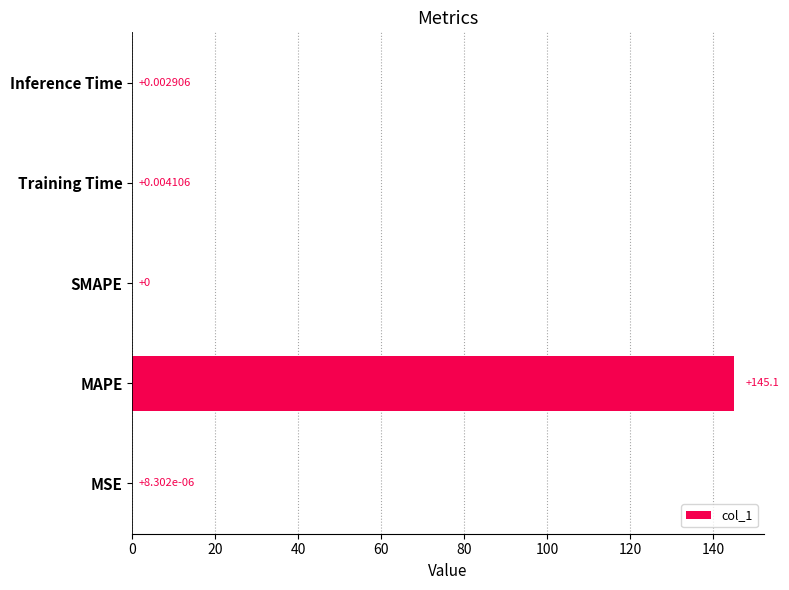

Which label corresponds to the largest value in the chart?

MAPE